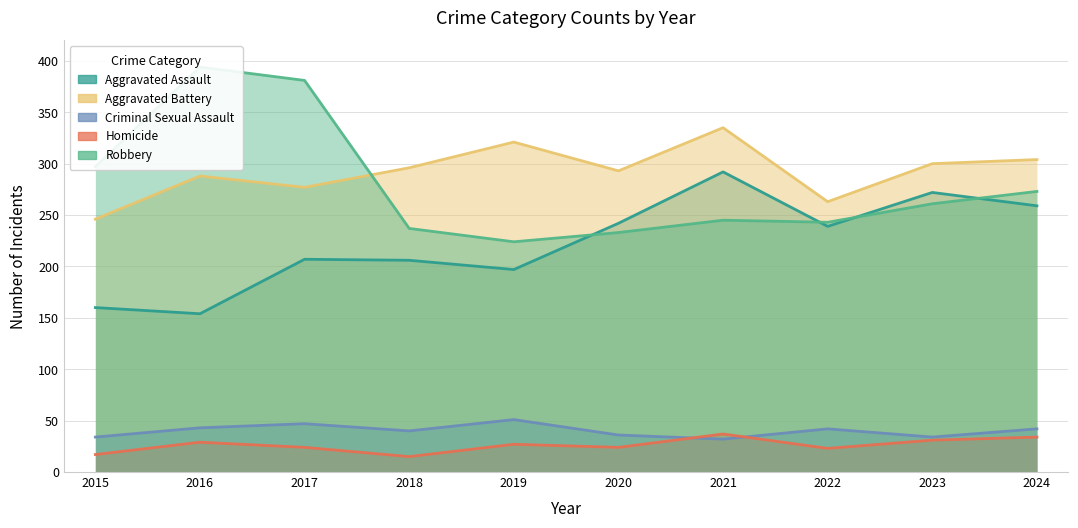

Reading left to right, extract all data points from this chart.

Aggravated Assault: 2015=160	2016=154	2017=207	2018=206	2019=197	2020=242	2021=292	2022=239	2023=272	2024=259
Aggravated Battery: 2015=246	2016=288	2017=277	2018=296	2019=321	2020=293	2021=335	2022=263	2023=300	2024=304
Criminal Sexual Assault: 2015=34	2016=43	2017=47	2018=40	2019=51	2020=36	2021=32	2022=42	2023=34	2024=42
Homicide: 2015=17	2016=29	2017=24	2018=15	2019=27	2020=24	2021=37	2022=23	2023=31	2024=34
Robbery: 2015=297	2016=394	2017=381	2018=237	2019=224	2020=233	2021=245	2022=243	2023=261	2024=273